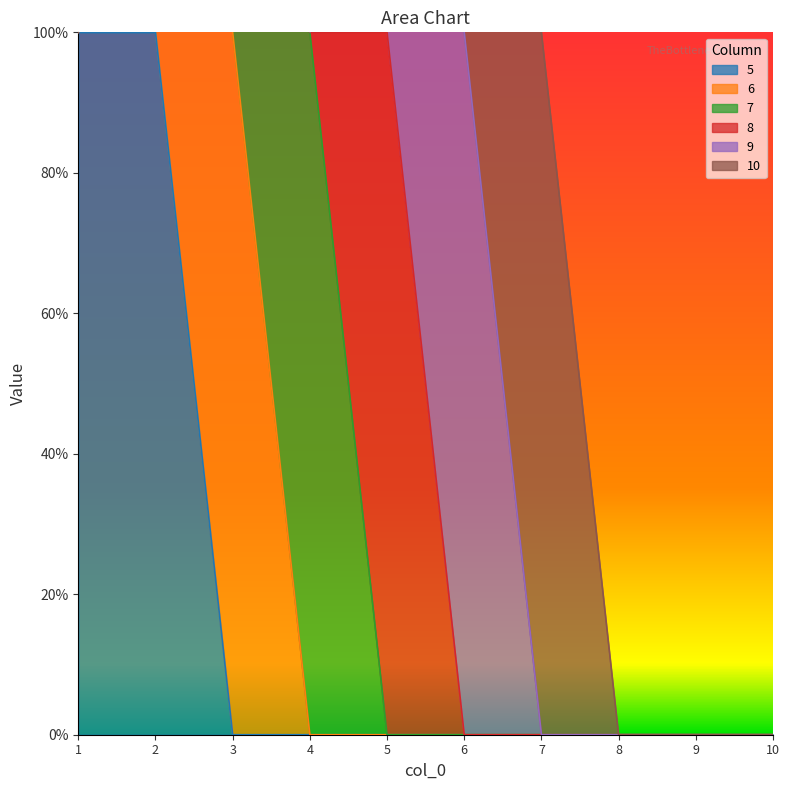

True or false: 9 has a value of 0 at 2.

False